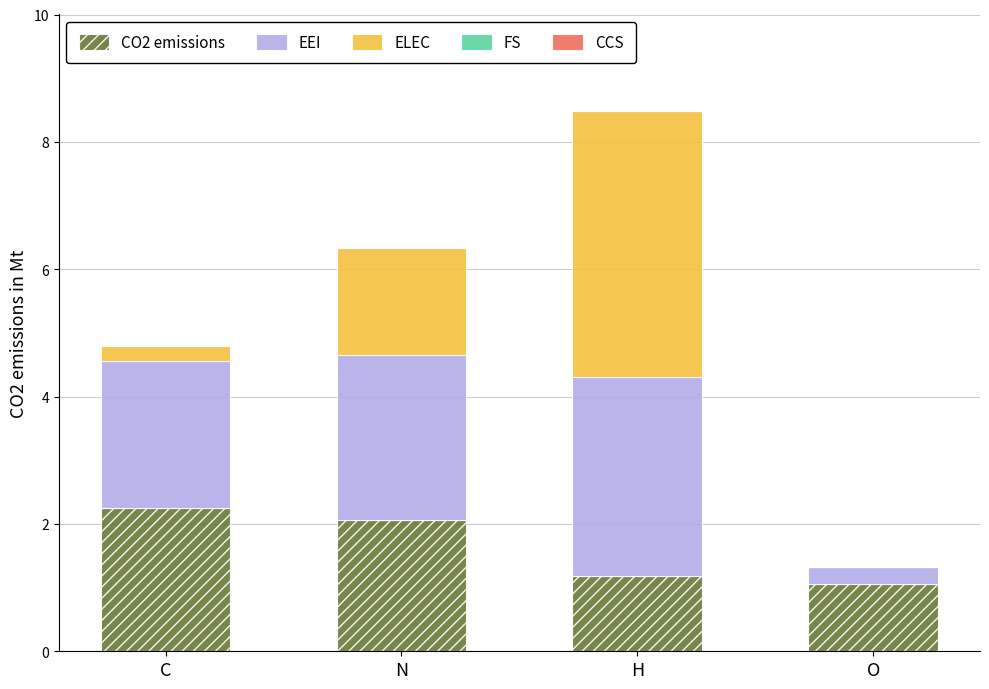

The value of CO2 emissions at N is 0.8. True or false?

False